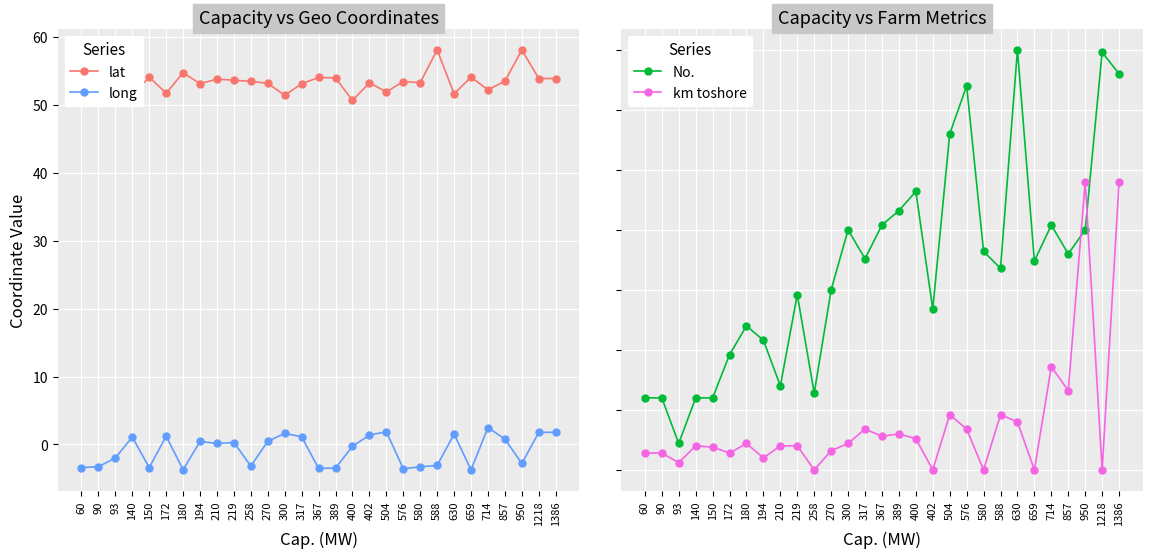

At which category does km toshore reach its first local valley?

93